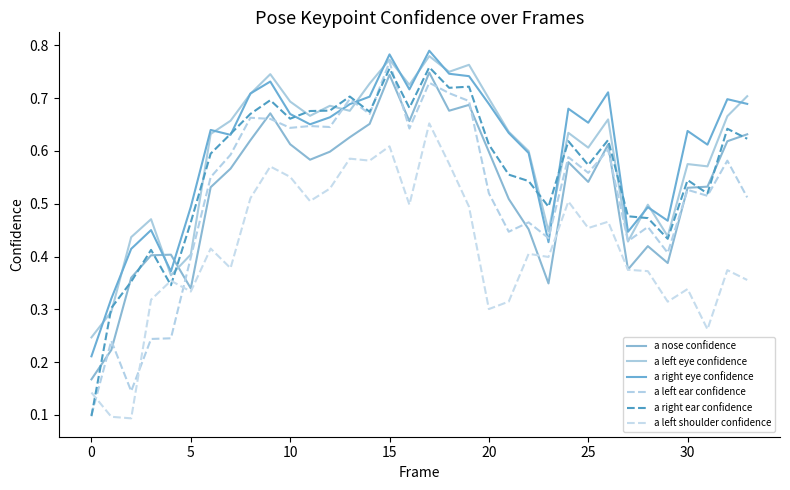

Does the chart display data point markers on the line(s)?

No